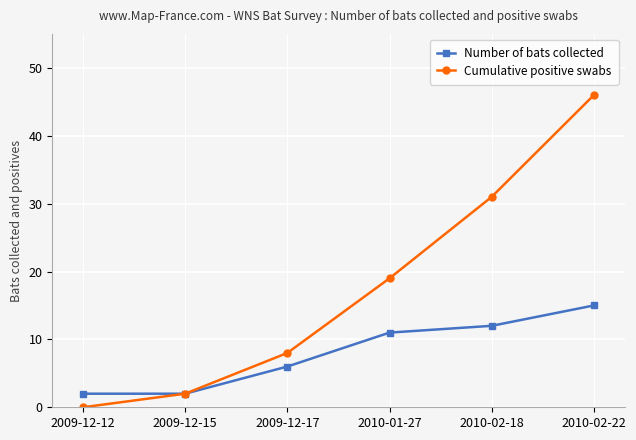

Is the value of Cumulative positive swabs at 2009-12-17 greater than the value of Number of bats collected at 2009-12-12?

Yes